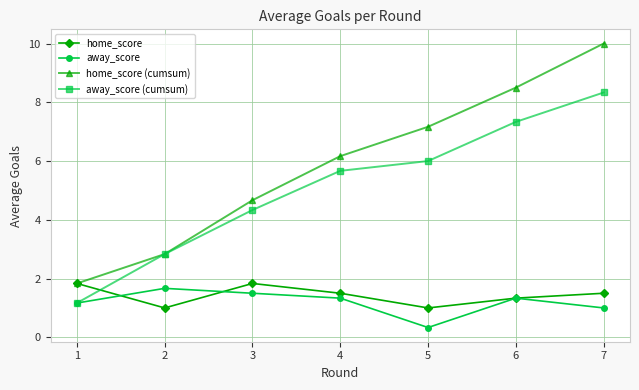

What is the average value of the away_score series?

1.2